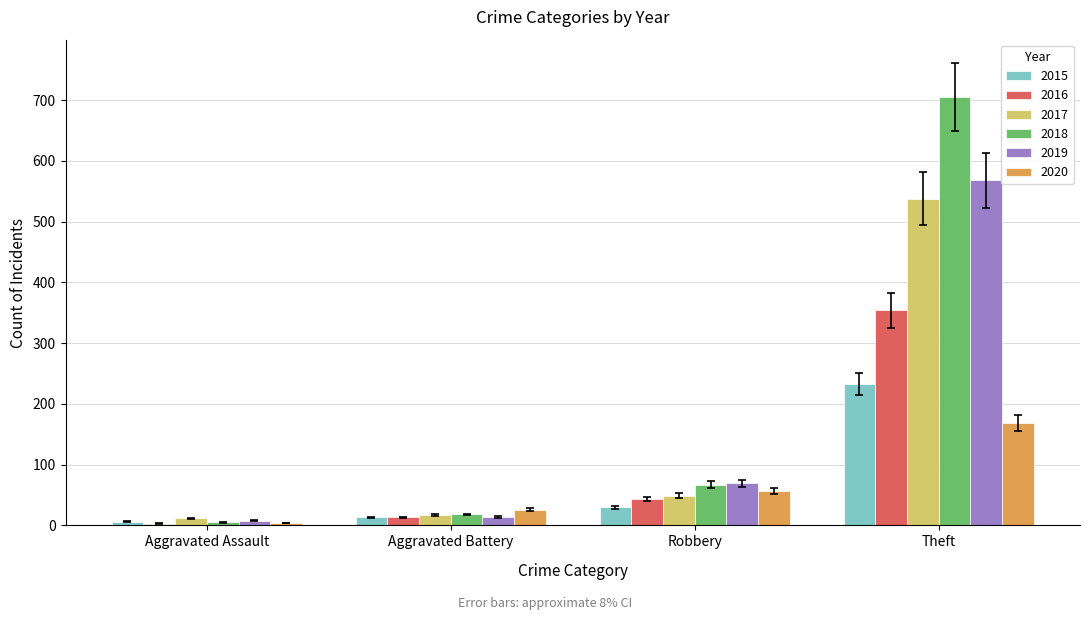

At which category does the chart reach its minimum across all series?

Aggravated Assault